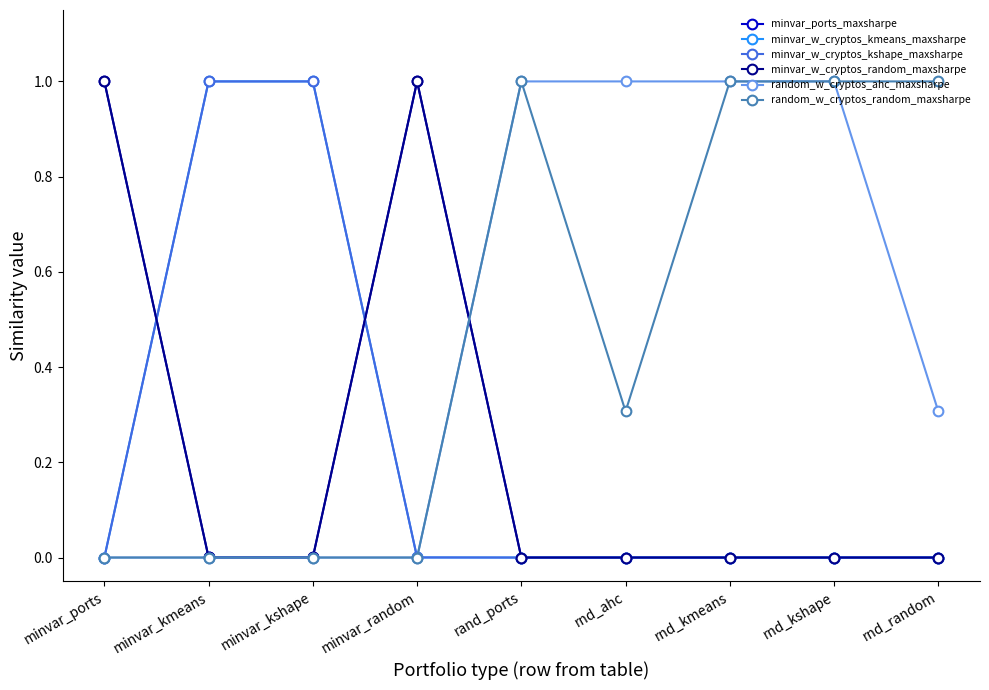

Does the chart have visible grid lines?

No